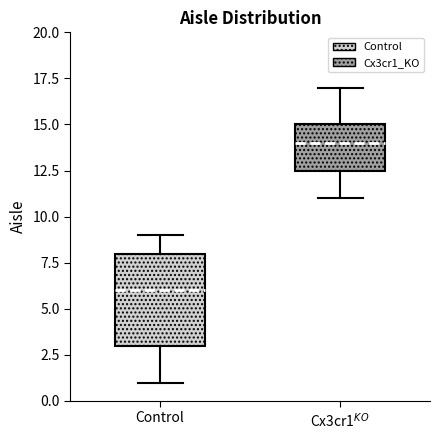

Where does the lower whisker of the box for Control end on the y-axis? The values are not printed on the chart, so give them approximately, as read against the axis.

1.0